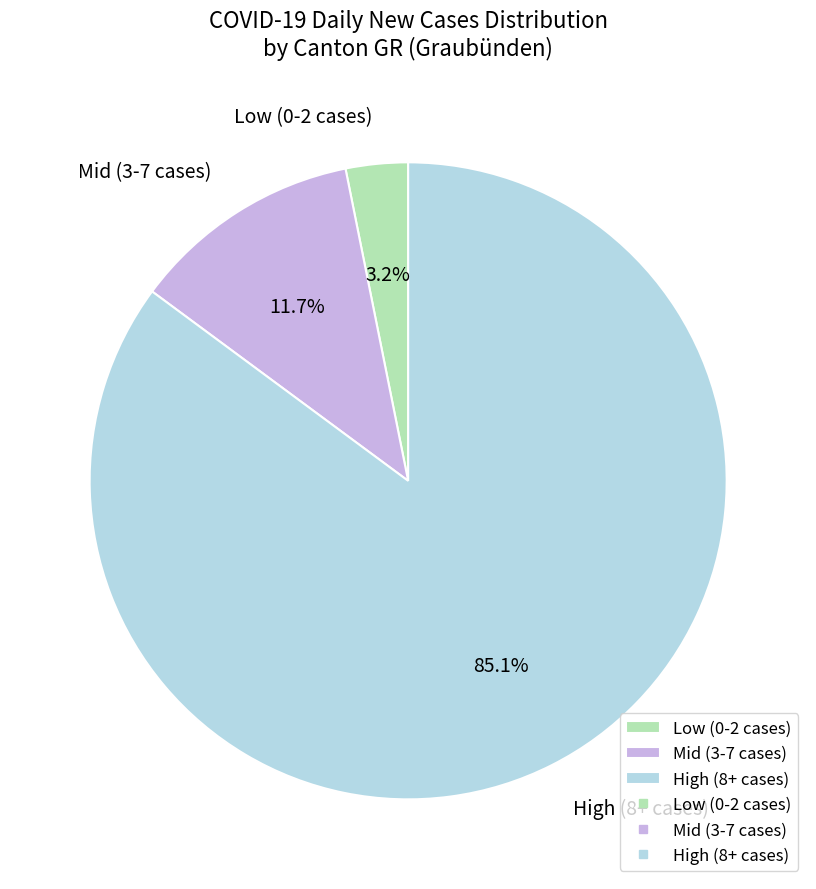

Is the sum of Mid (3-7 cases) and High (8+ cases) greater than half?

Yes